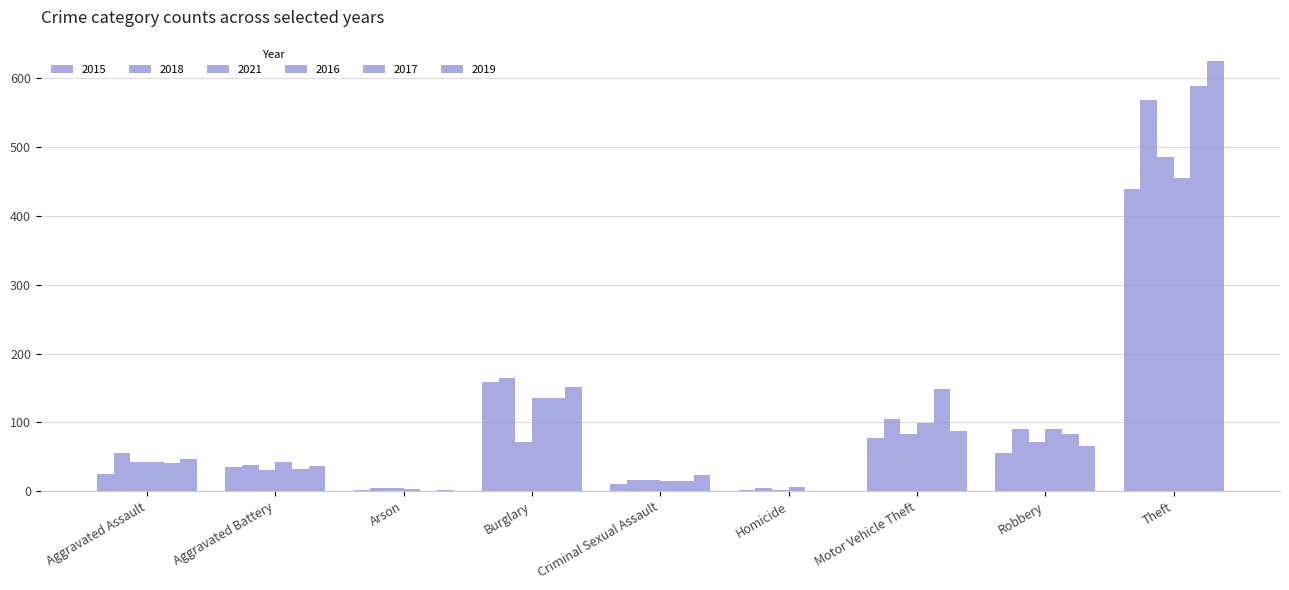

Are the bars horizontal?

No